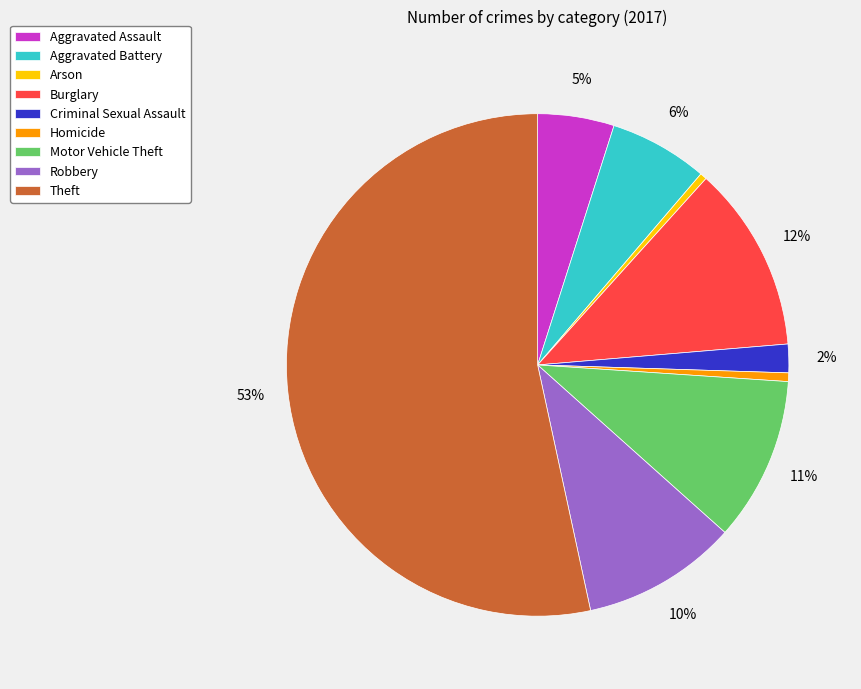

To the nearest percent, what is the difference between the largest and smallest slice percentages?

53%